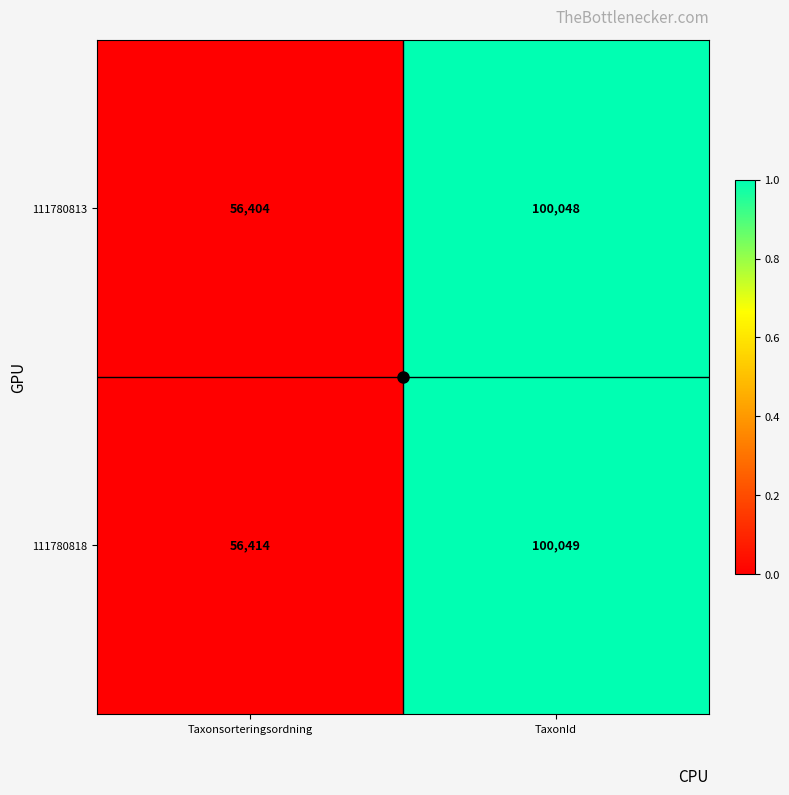

Which series changed the most between Taxonsorteringsordning and TaxonId?

111780813